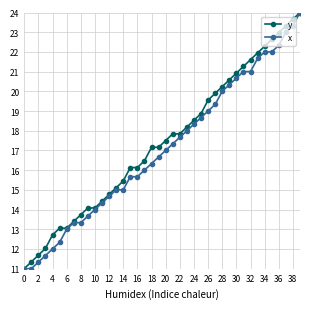

Does the chart display data point markers on the line(s)?

Yes